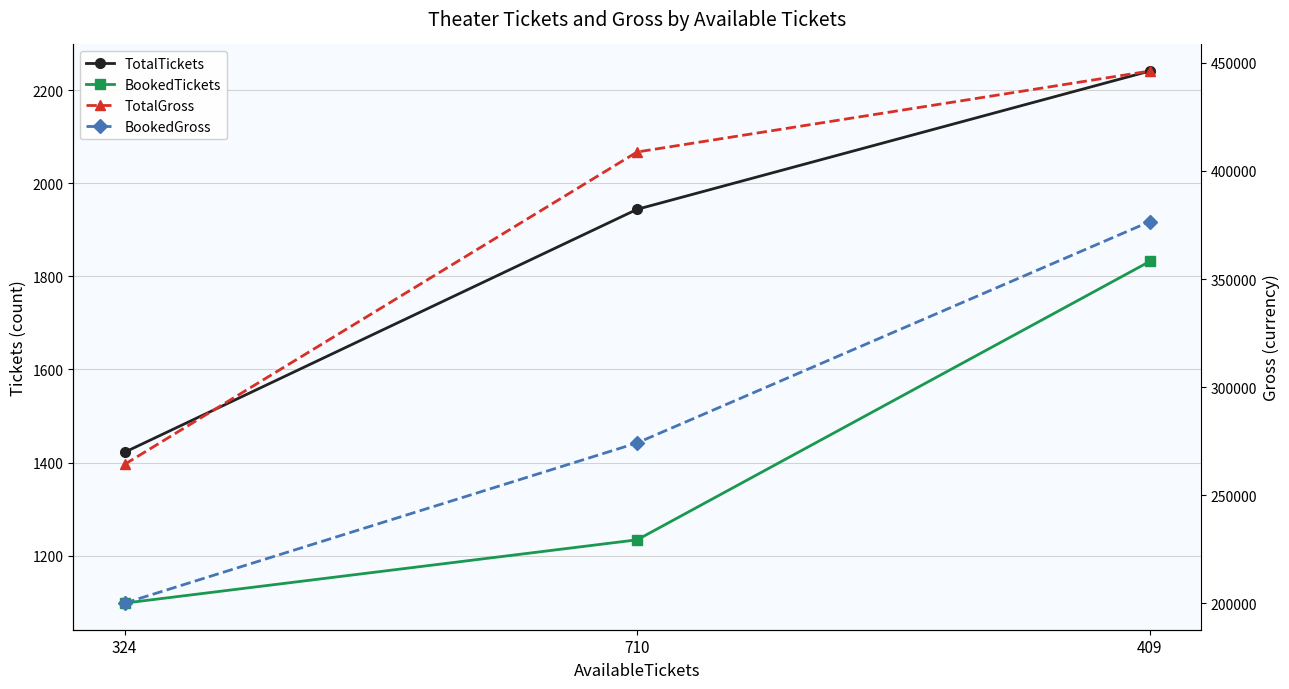

What is the difference between the TotalTickets values at 324 and 710?

522